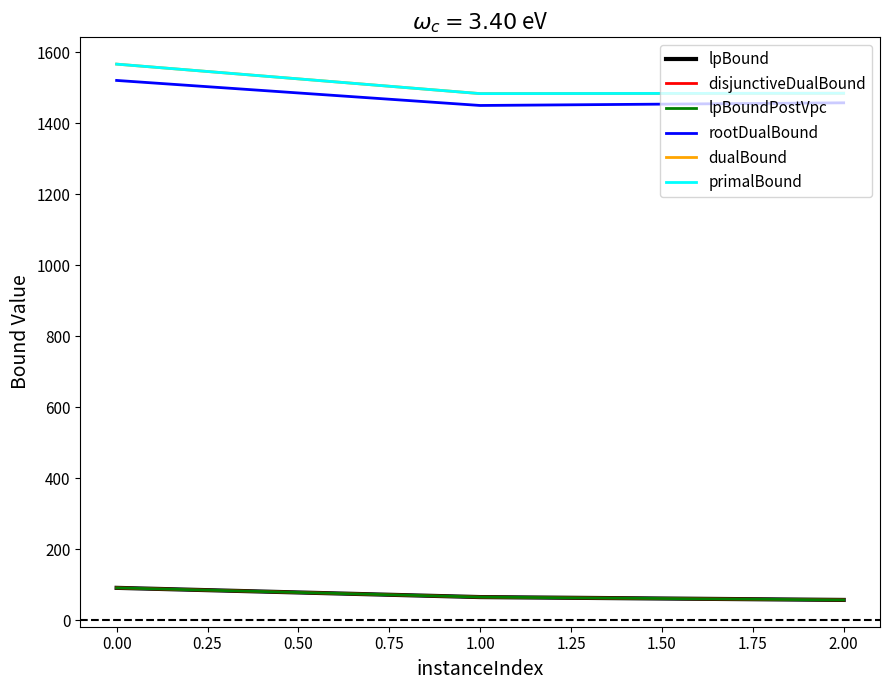

What is the maximum value for disjunctiveDualBound?

91.8